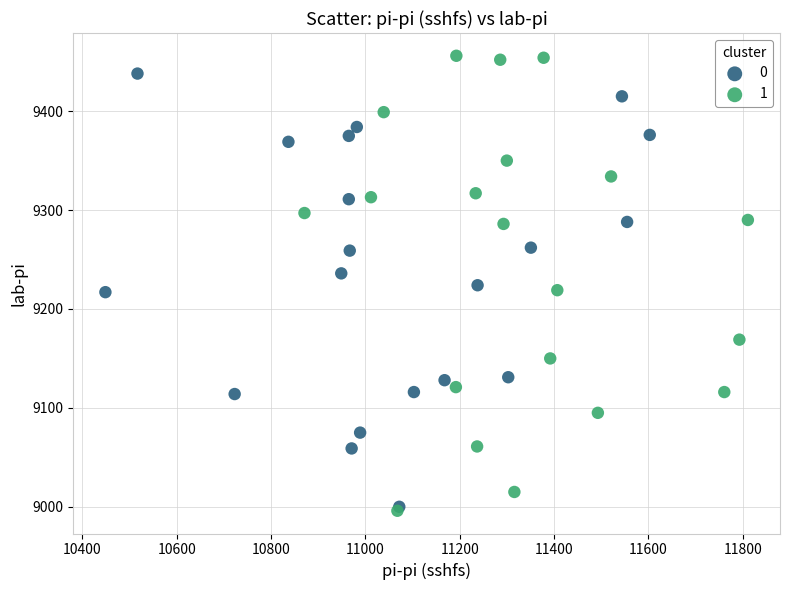

What are all the series names shown in the legend?

0, 1